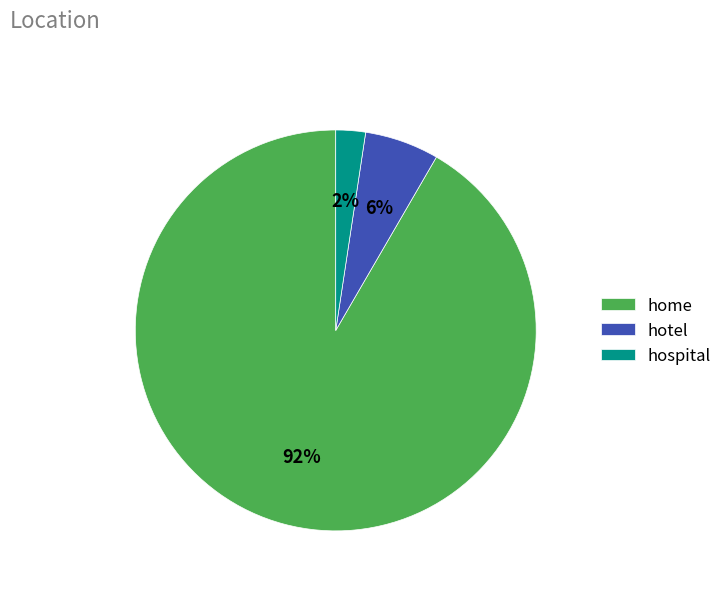

Rank the categories by value from lowest to highest.

hospital, hotel, home